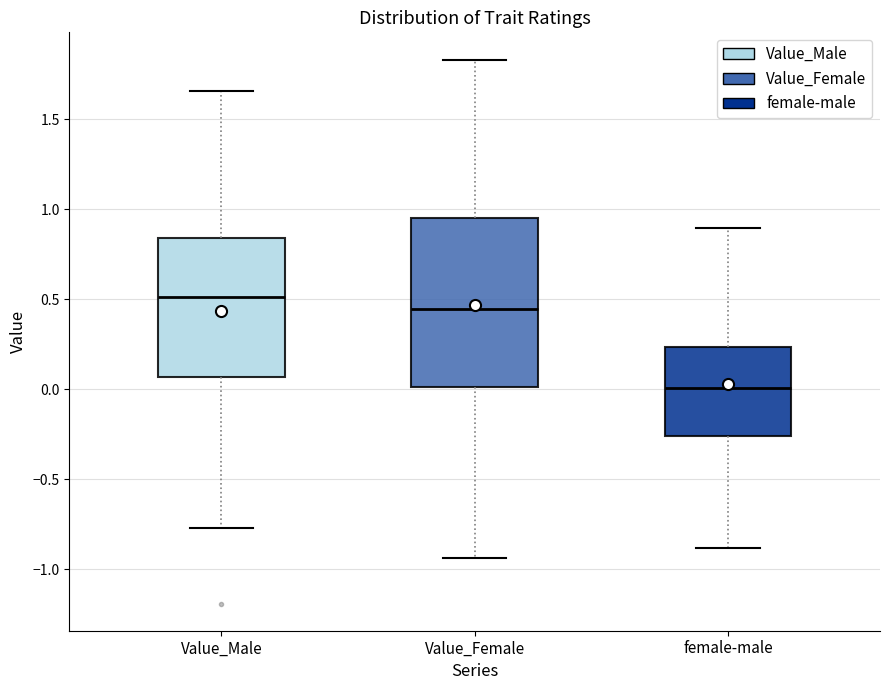

Reading left to right, read every box against the y-axis: the position of its median line, the range the box covers, and the ends of its whiskers. The values are not printed on the chart, so give them approximately, as read against the axis.

Value_Male: median 0.50, box 0.05 to 0.85, whiskers -0.75 to 1.65
Value_Female: median 0.45, box 0.00 to 0.95, whiskers -0.95 to 1.85
female-male: median 0.00, box -0.25 to 0.25, whiskers -0.90 to 0.90